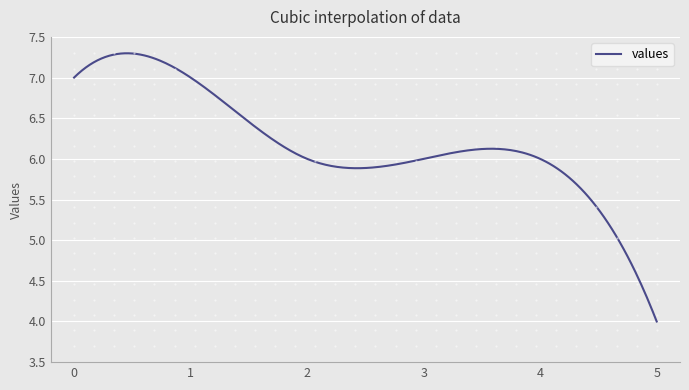

What is the minimum value shown in the chart?

4.0